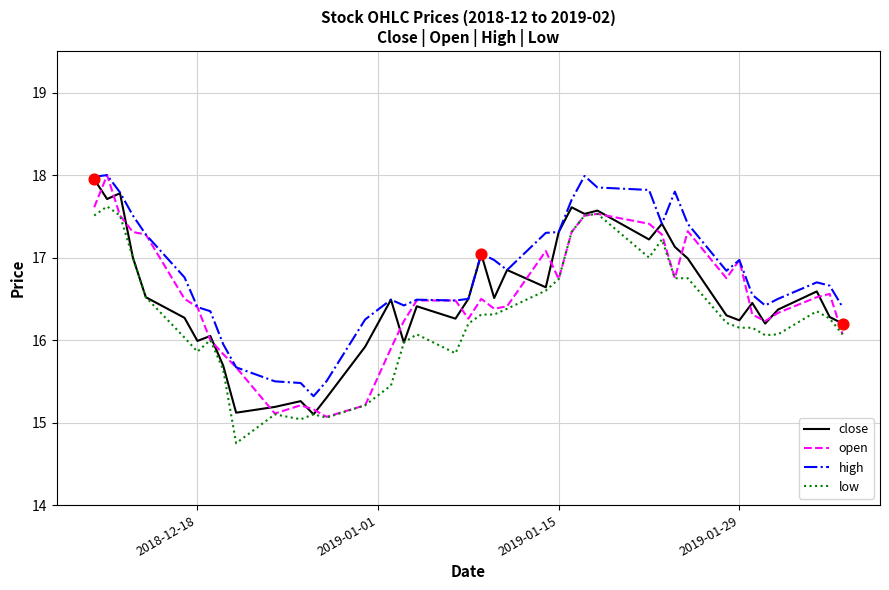

Which series has the largest total across all categories?

high